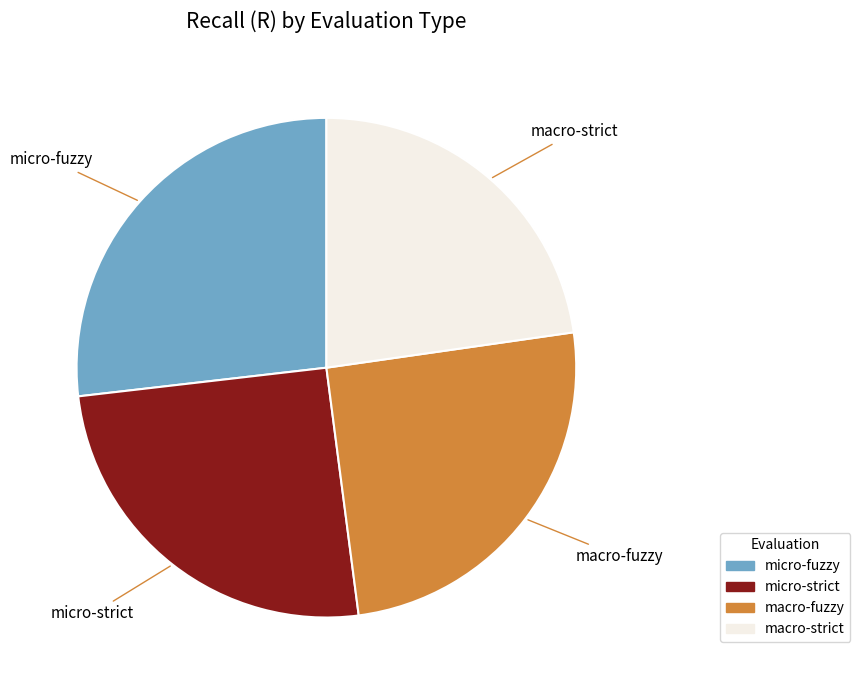

Is there any slice that represents more than half of the pie?

No